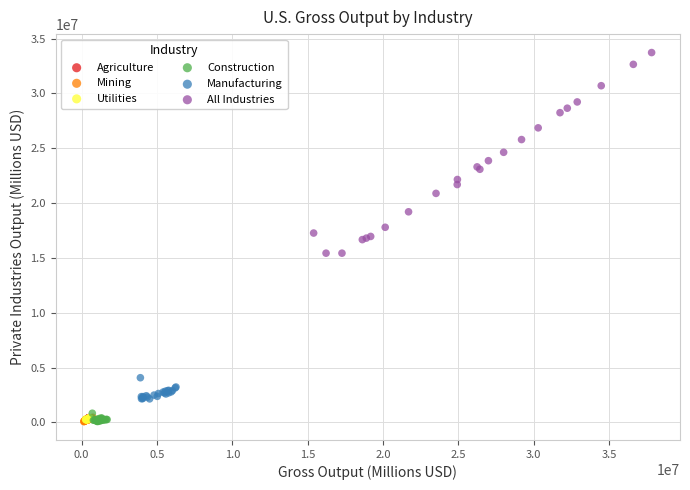

What are all the series names shown in the legend?

Agriculture, Mining, Utilities, Construction, Manufacturing, All Industries